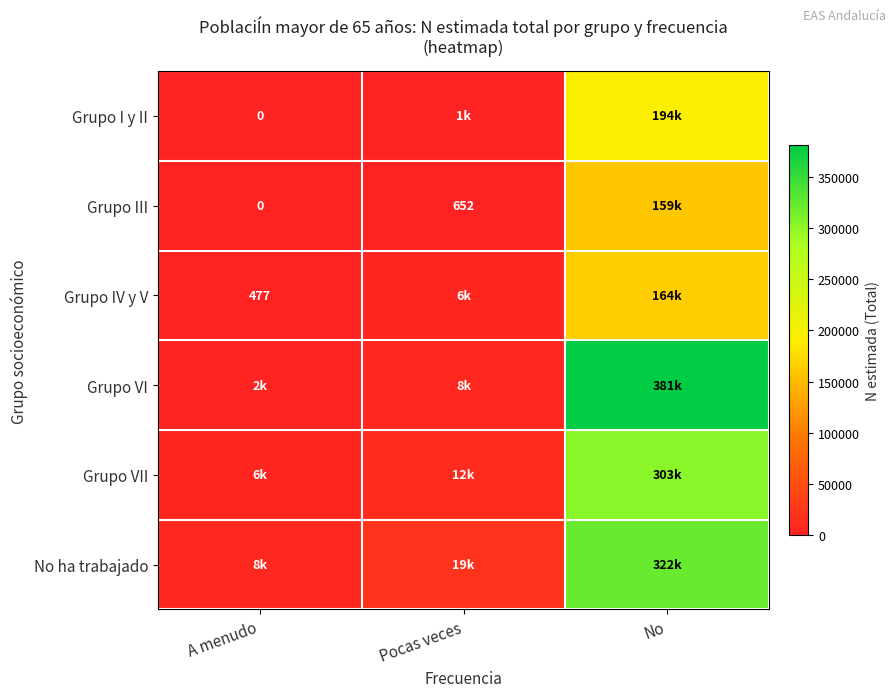

The value of Grupo III at Pocas veces is 410. True or false?

False